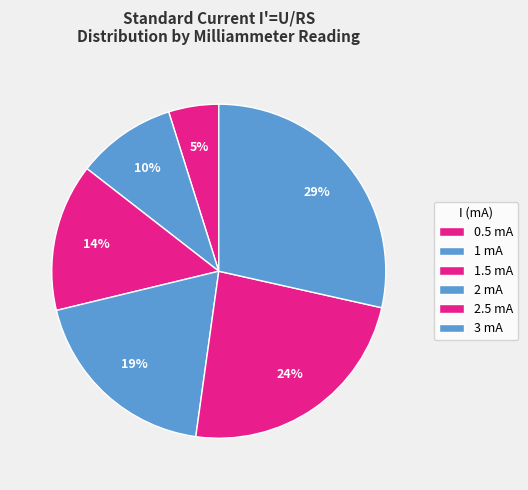

Is there a majority slice in this chart?

No